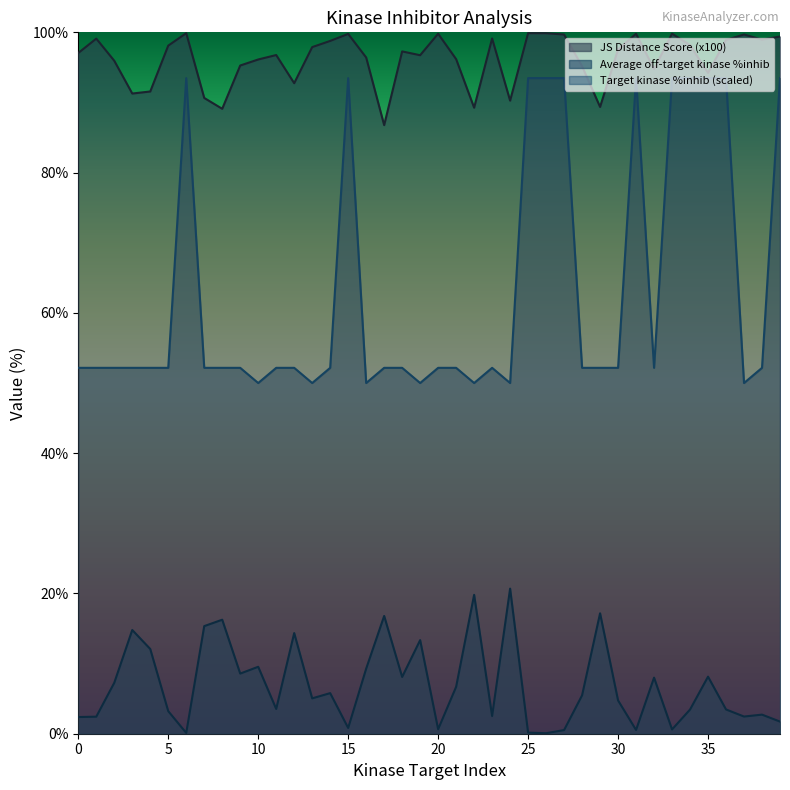

What is the value of the Target kinase %inhib point at the 36th from the left?

93.5